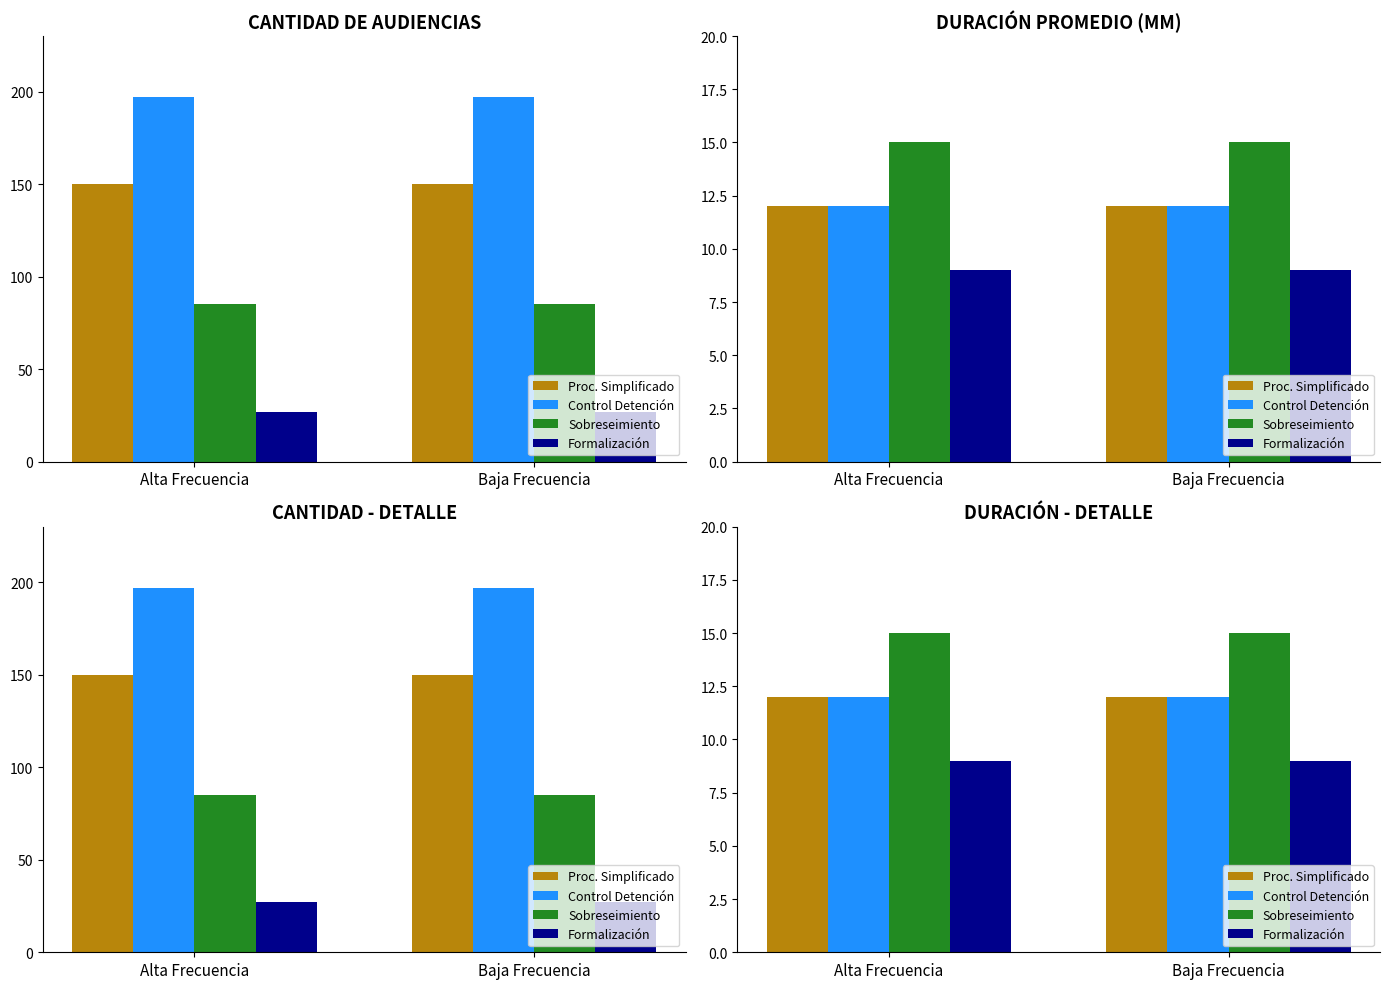

At how many categories does at least one series exceed 9?

2